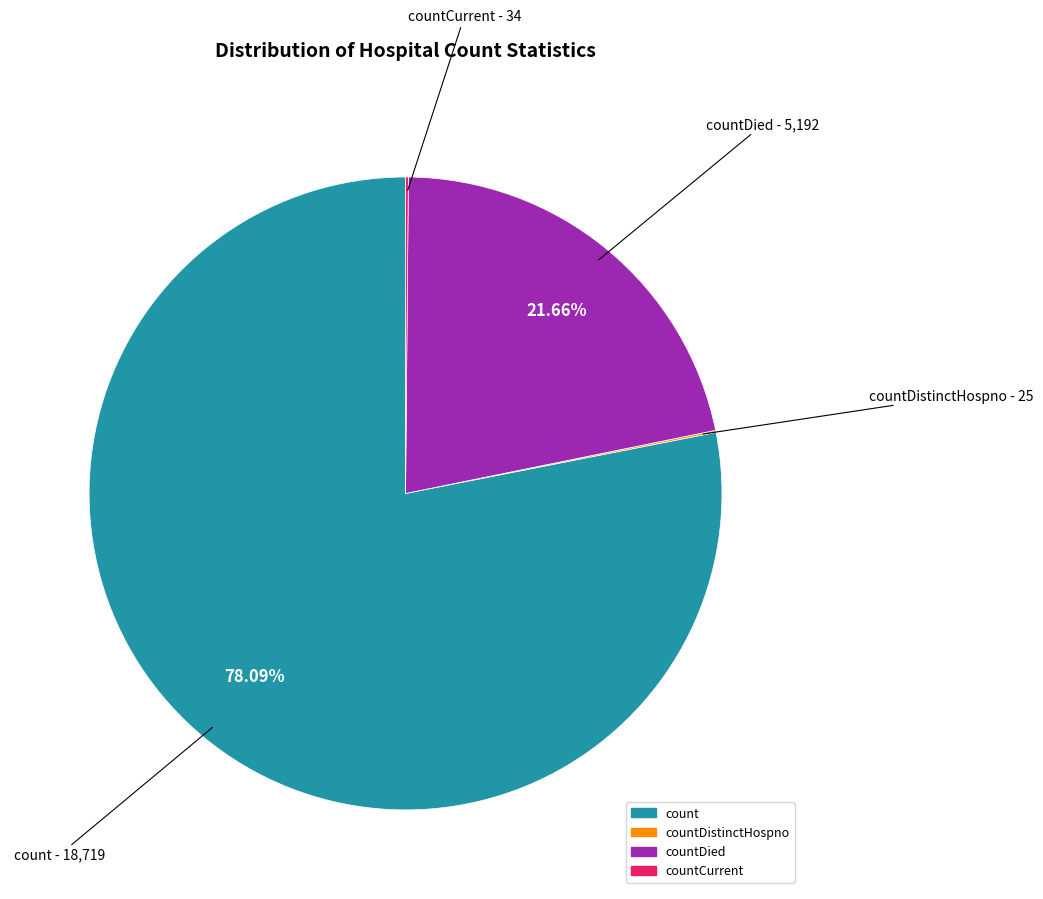

Is there any slice that represents more than half of the pie?

Yes